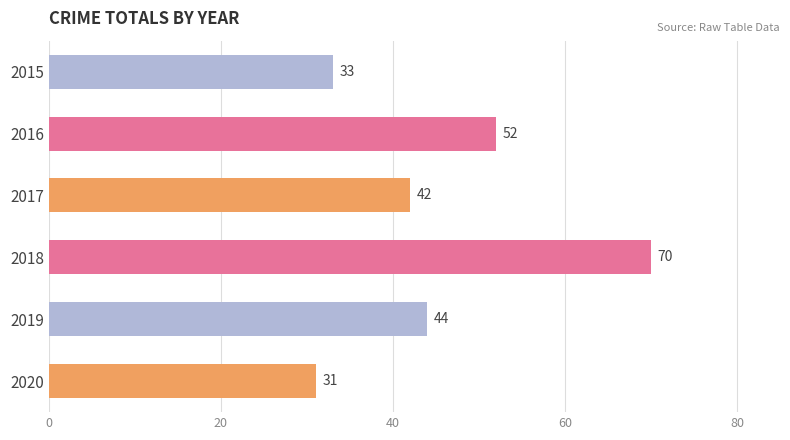

How many bars are there in total?

6